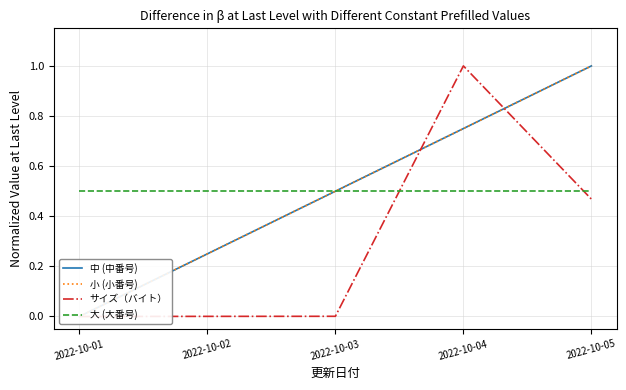

At how many categories does at least one series exceed 0?

5